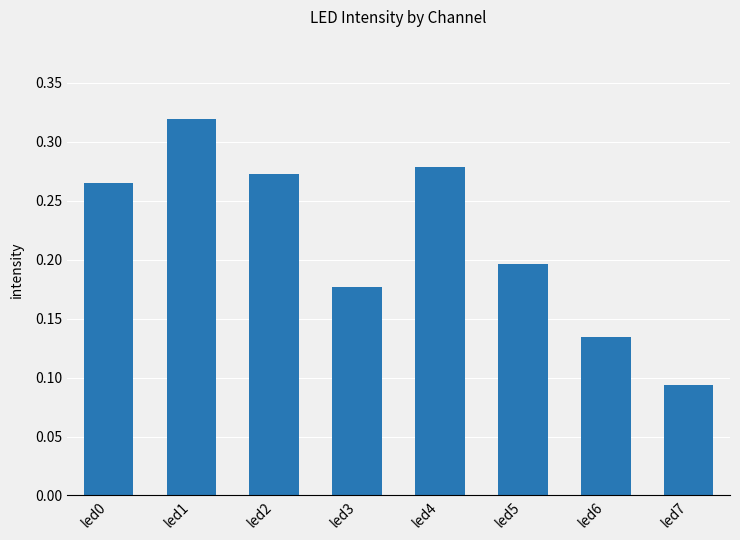

How many values are between 0 and 1?

8